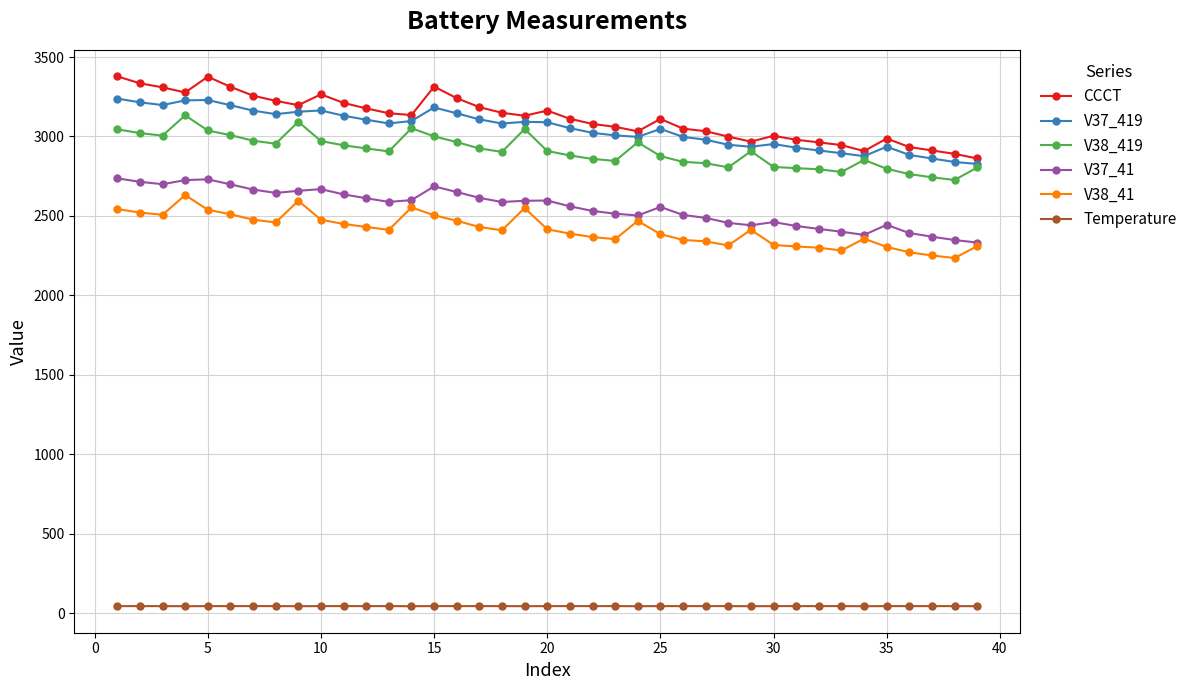

What is the sum of all V38_41 values?

94212.8